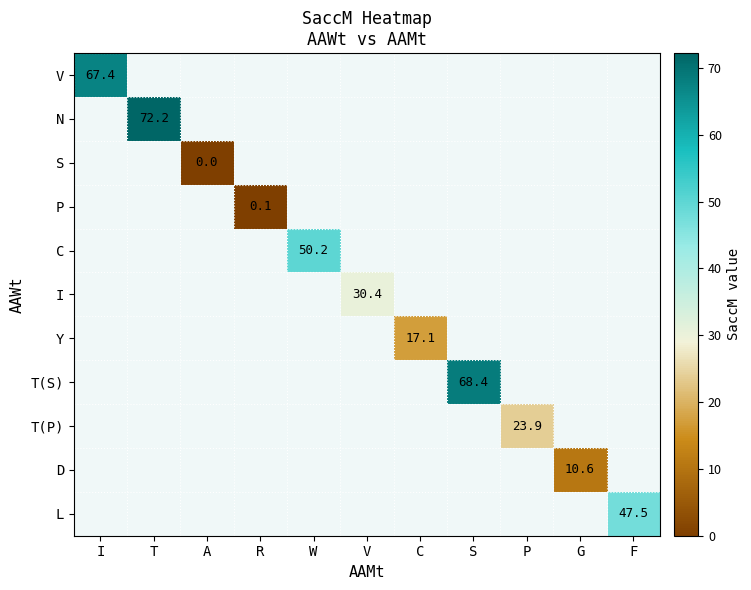

The L series shows 47.5 at F. True or false?

True